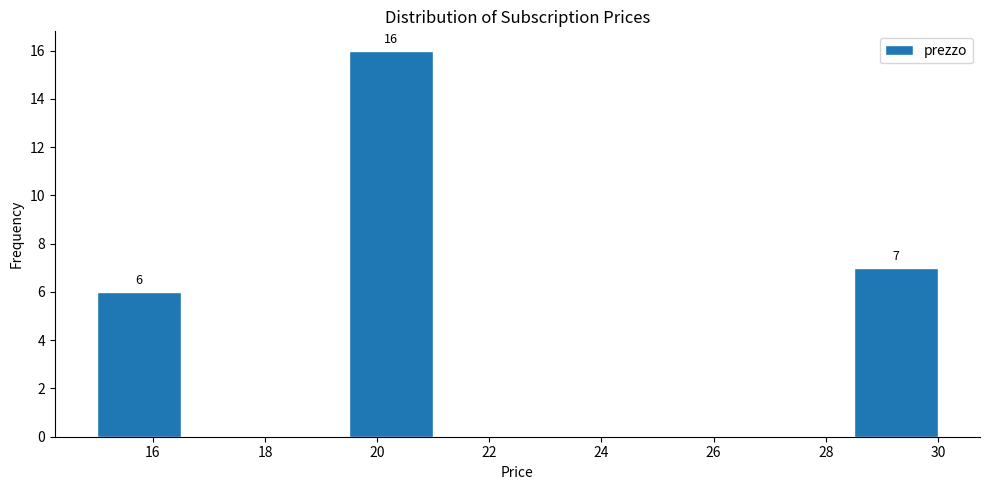

Which range on the x-axis has the tallest bar?

19.5 to 21.0